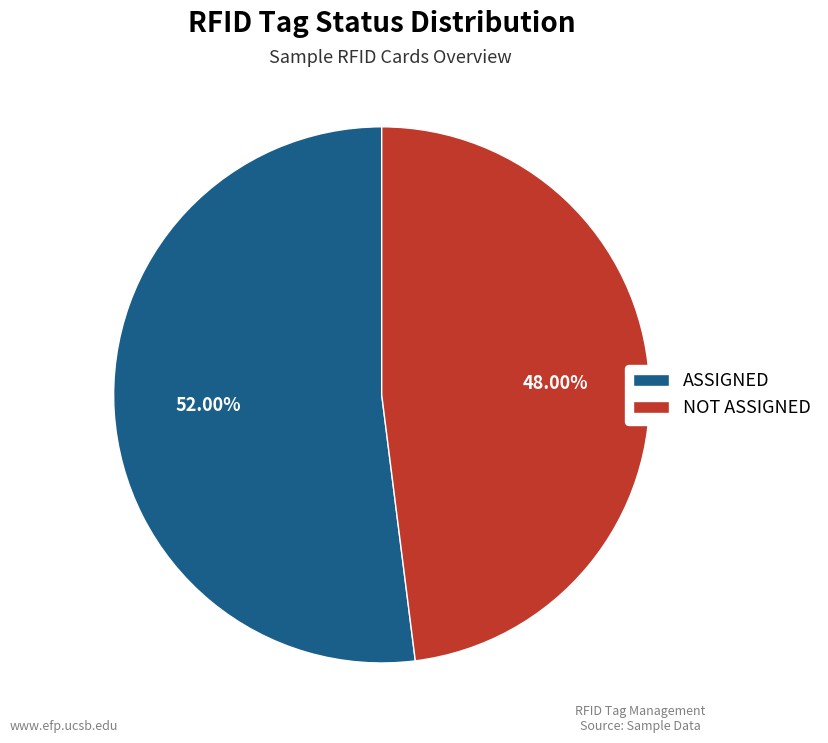

How many slices are in this pie chart?

2